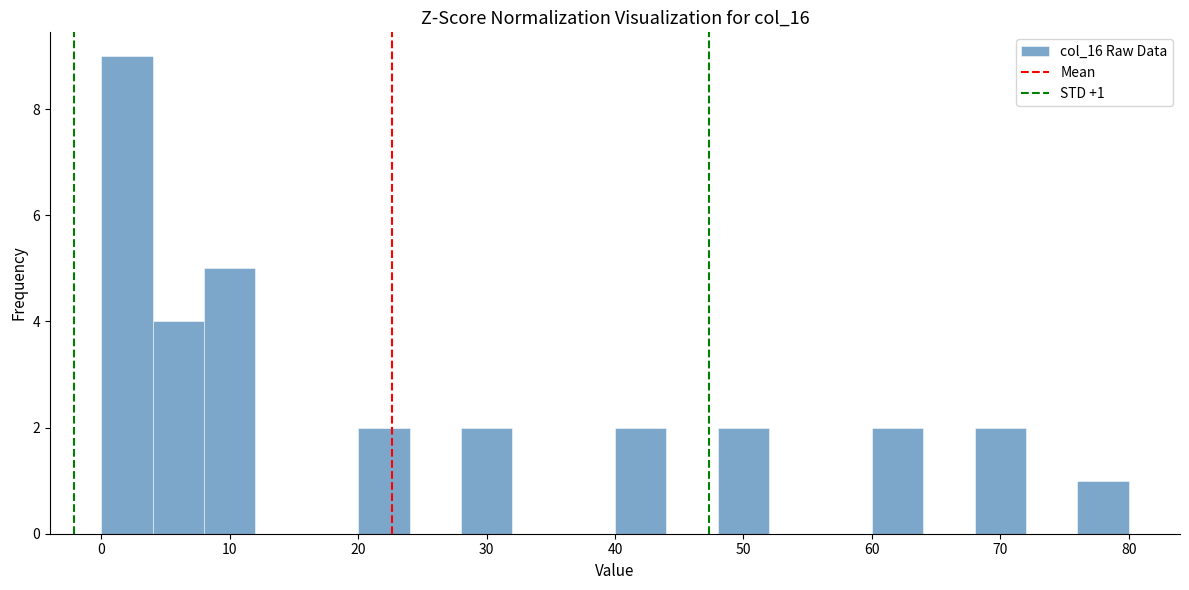

Over which range of the x-axis is the bar tallest?

0 to 4